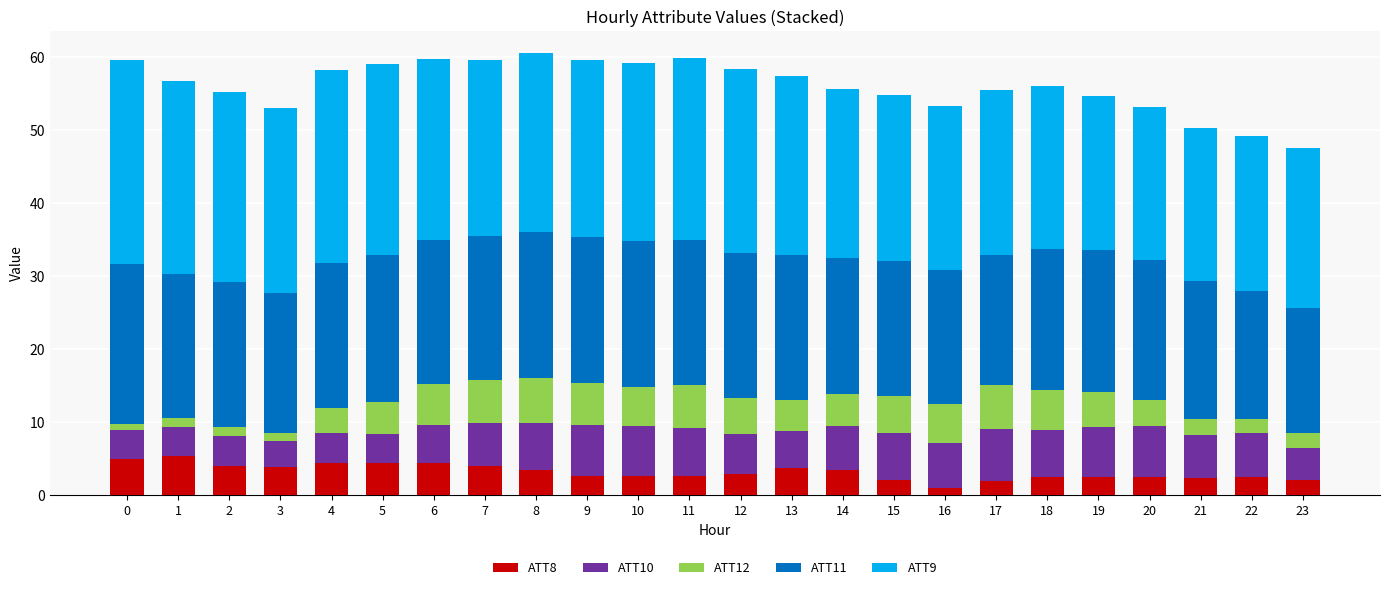

What is the total value across all series at 11?

59.8